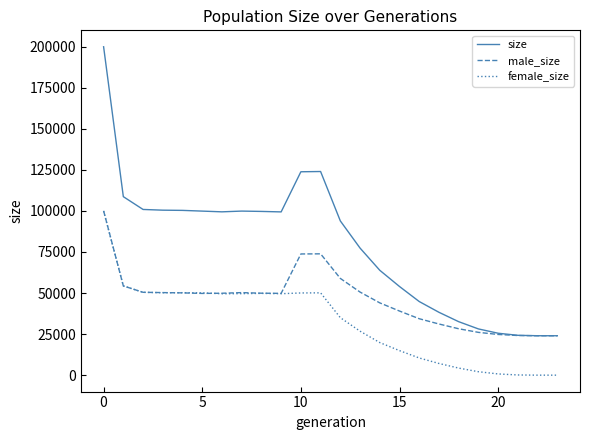

Rank the series by their average value, from lowest to highest.

female_size, male_size, size